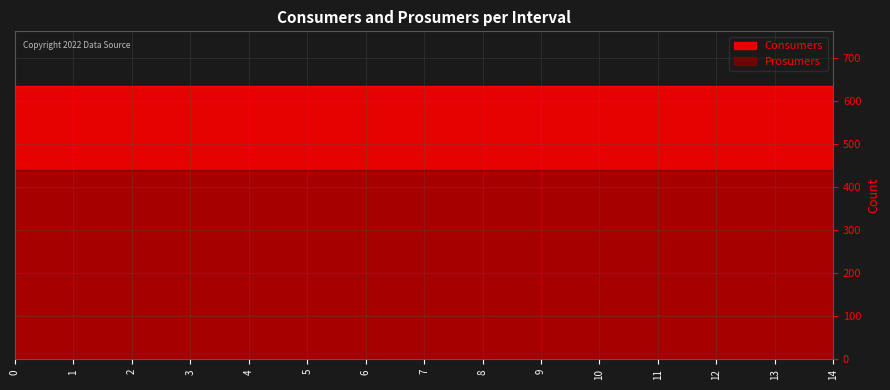

What value does the Consumers series have at 11?

635